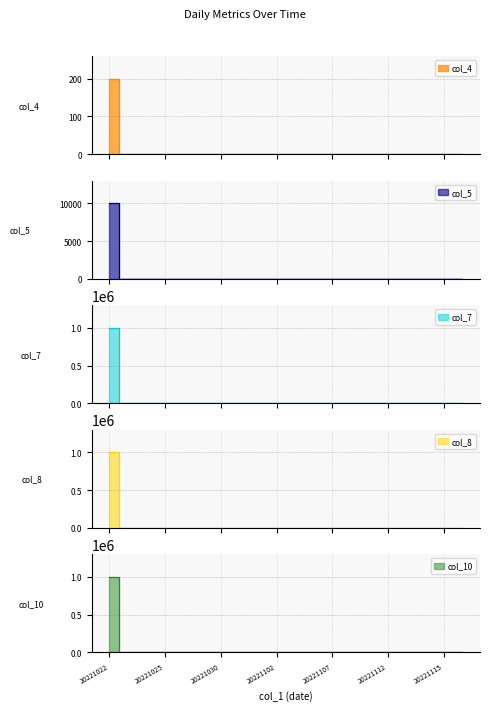

How many values in col_5 are above zero?

1